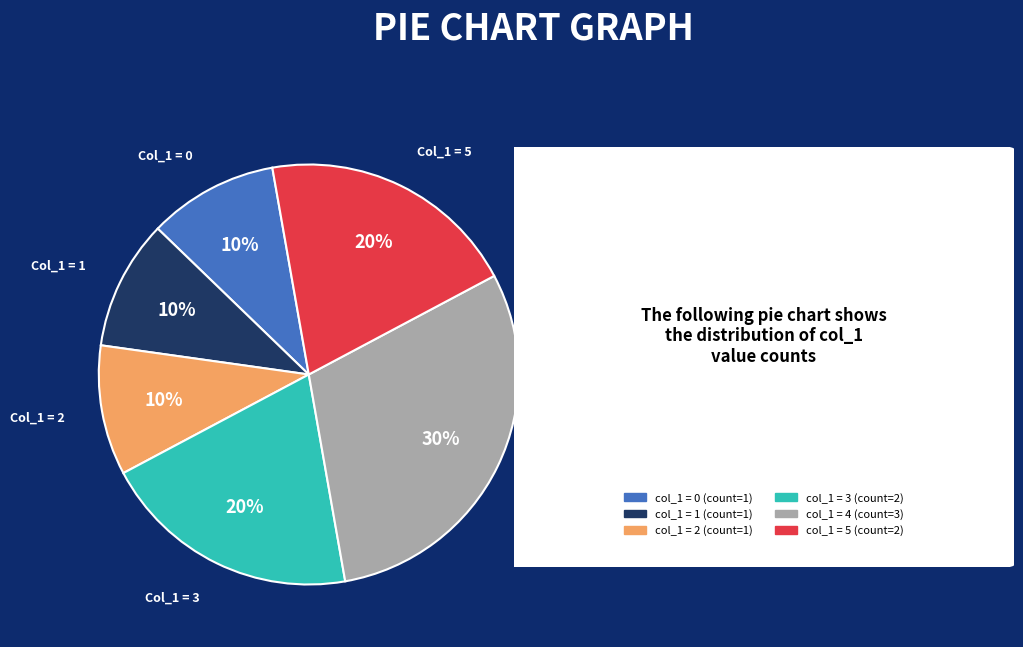

To the nearest percent, what is the difference between the largest and smallest slice percentages?

20%